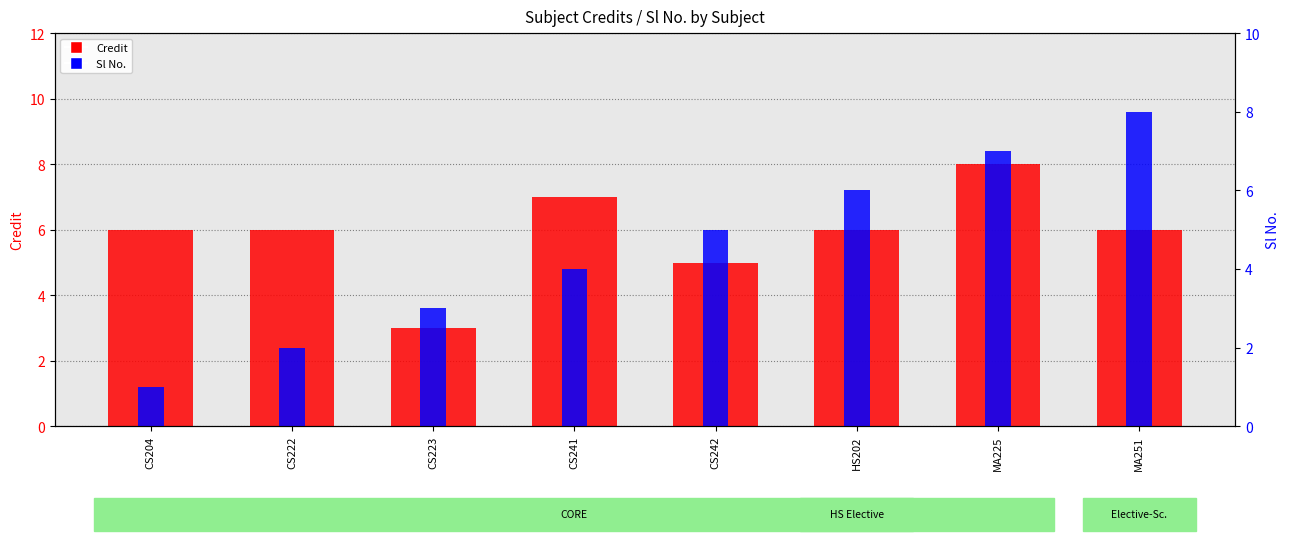

Where does the Sl No. series first go above 5?

HS202